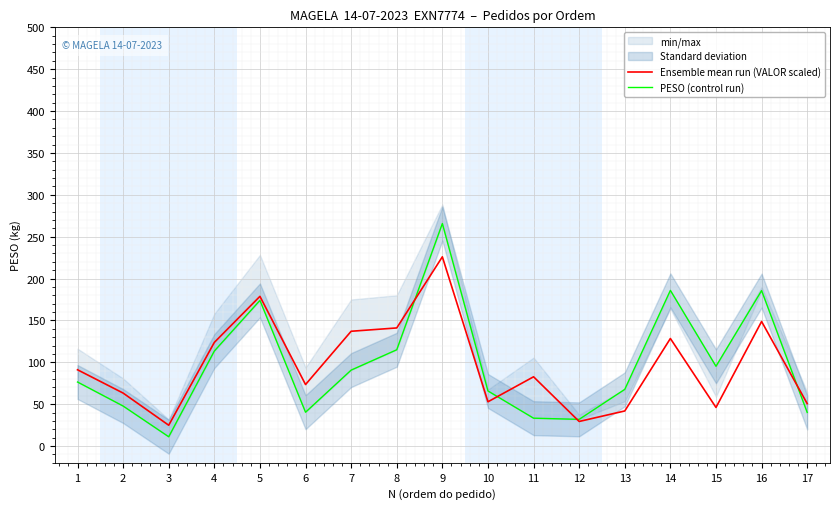

What is the sum of the PESO (control run) values at 16 and 12?

217.5